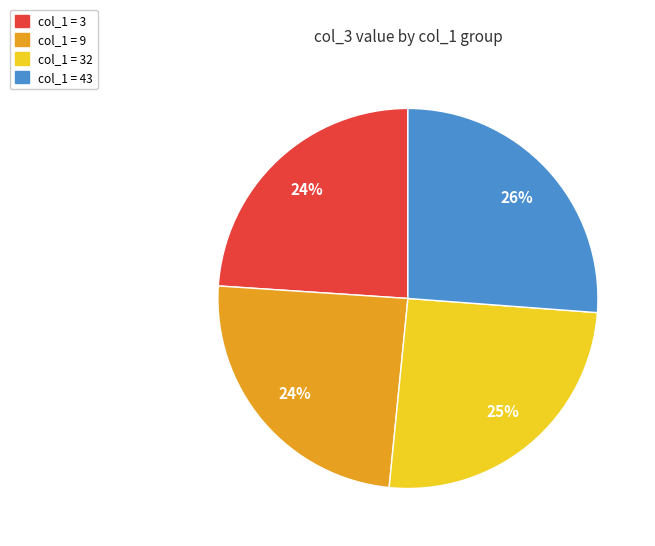

Is there a majority slice in this chart?

No